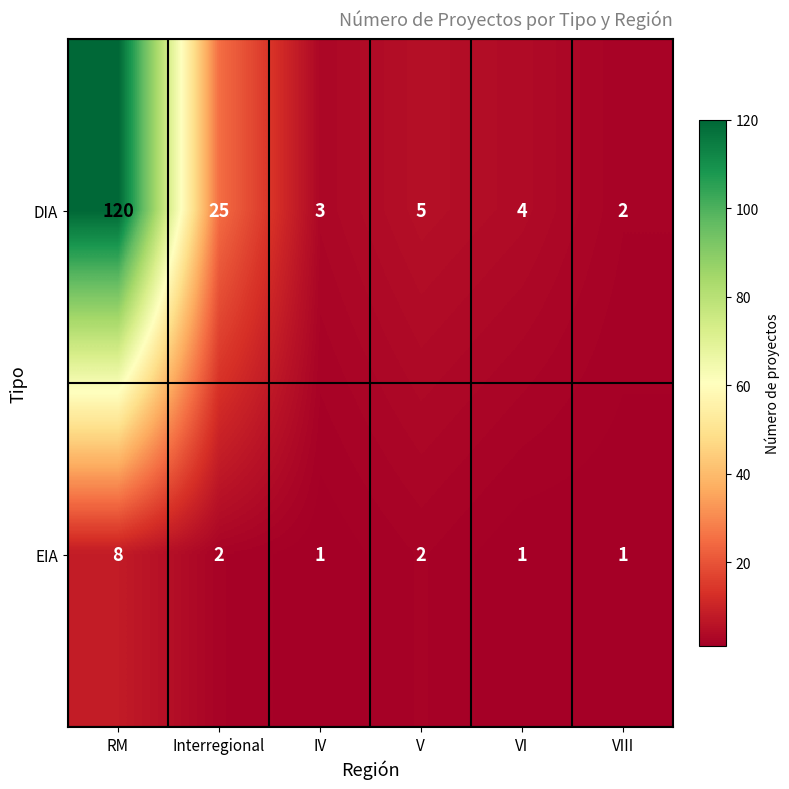

Which series changed the most between IV and VIII?

DIA